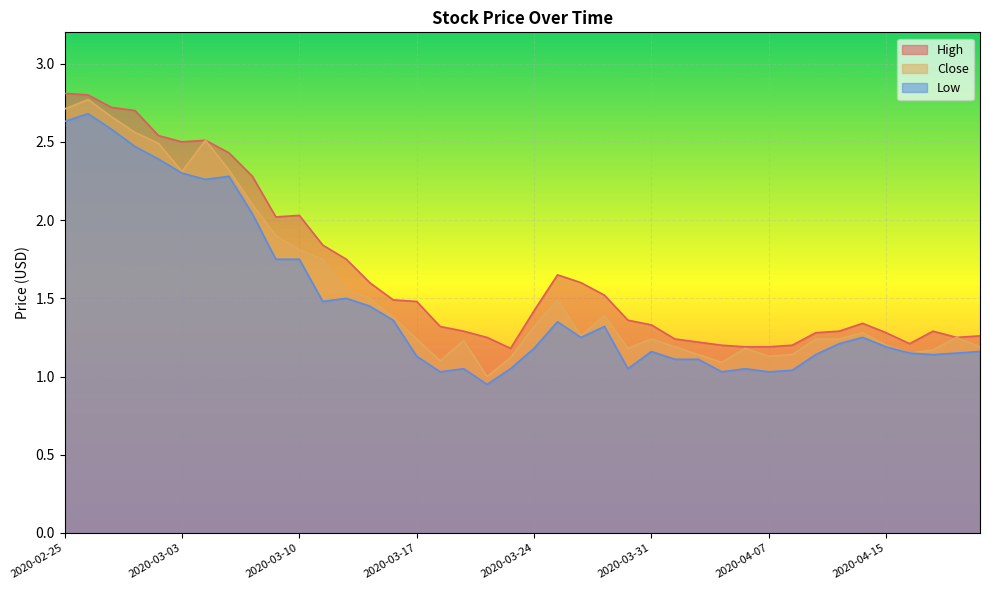

At which category is the sum across all series the highest?

2020-02-26